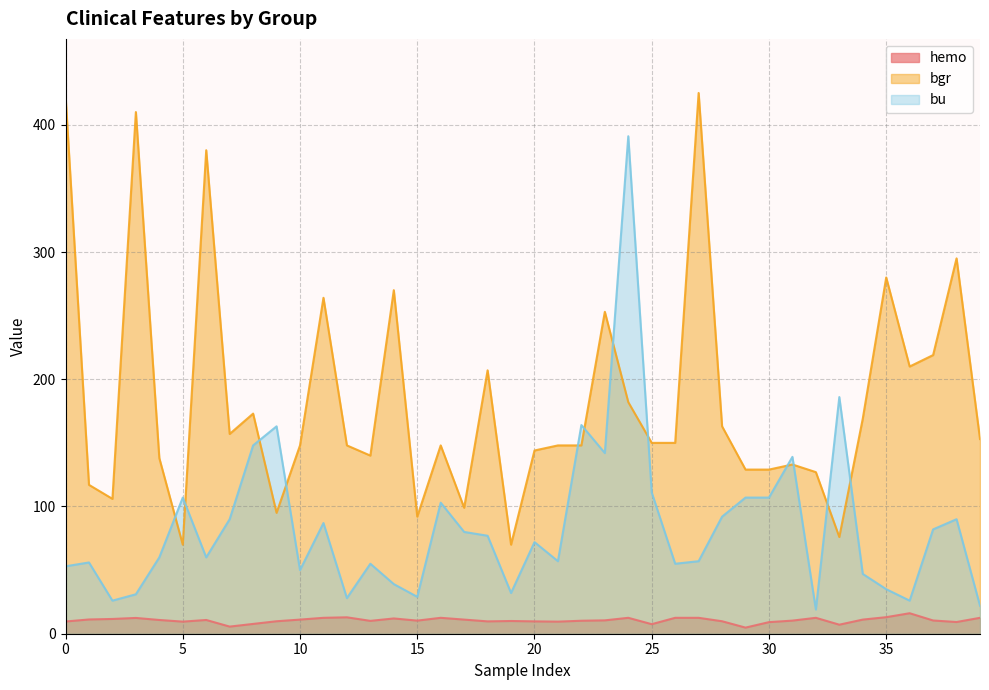

How many data points in bu are less than 72?

20